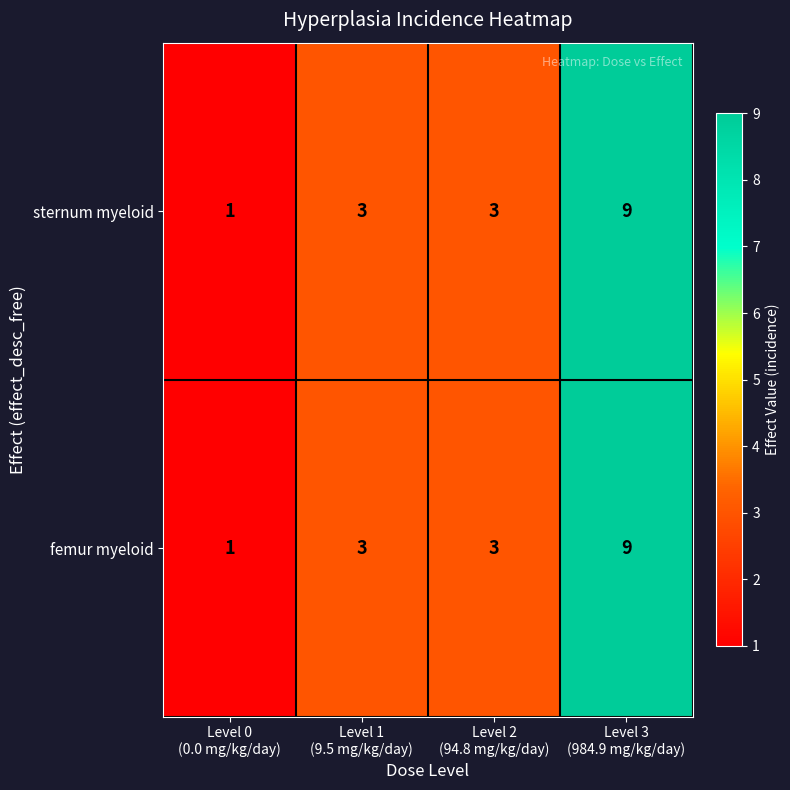

At which category is the sum across all series the highest?

Level 3
(984.9 mg/kg/day)